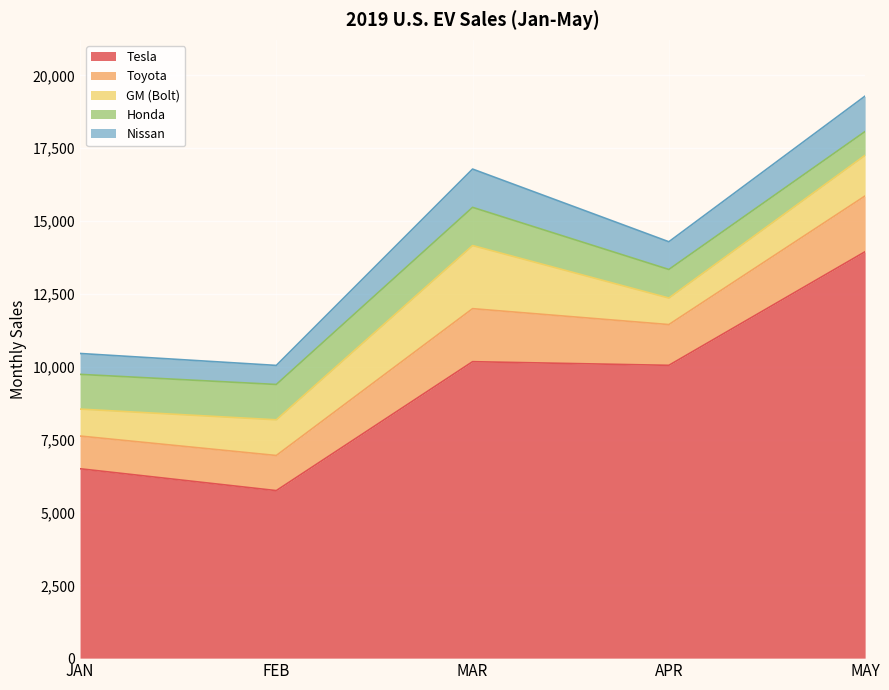

How many values in the Nissan series are below 951?

2